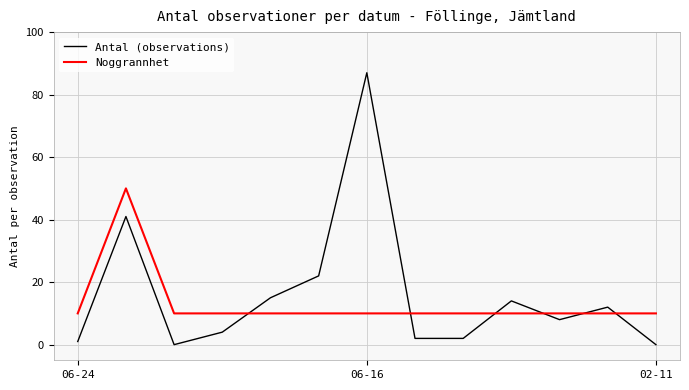

What is the maximum value for Antal (observations)?

87